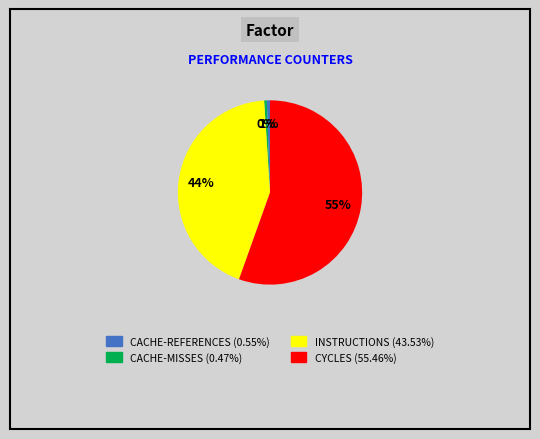

To the nearest percent, what is the average slice percentage?

25%